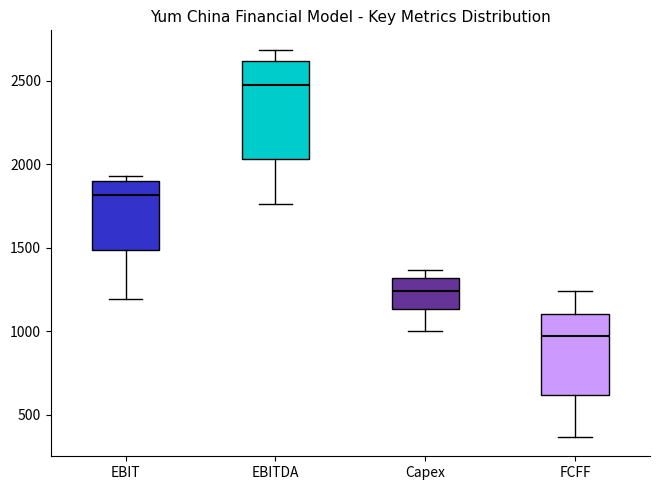

Which box is the tallest, from its lower edge to its upper edge?

EBITDA